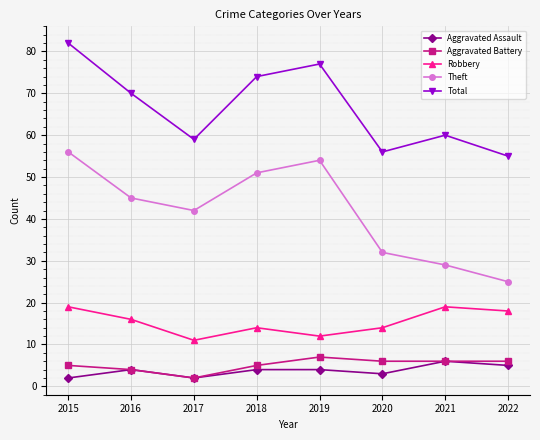

List the series in order of their peak value, highest first.

Total, Theft, Robbery, Aggravated Battery, Aggravated Assault